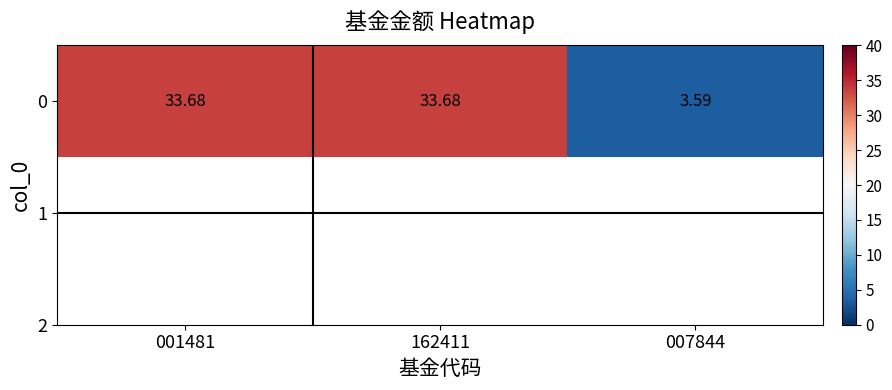

True or false: the data shows 1.2 at 007844.

False